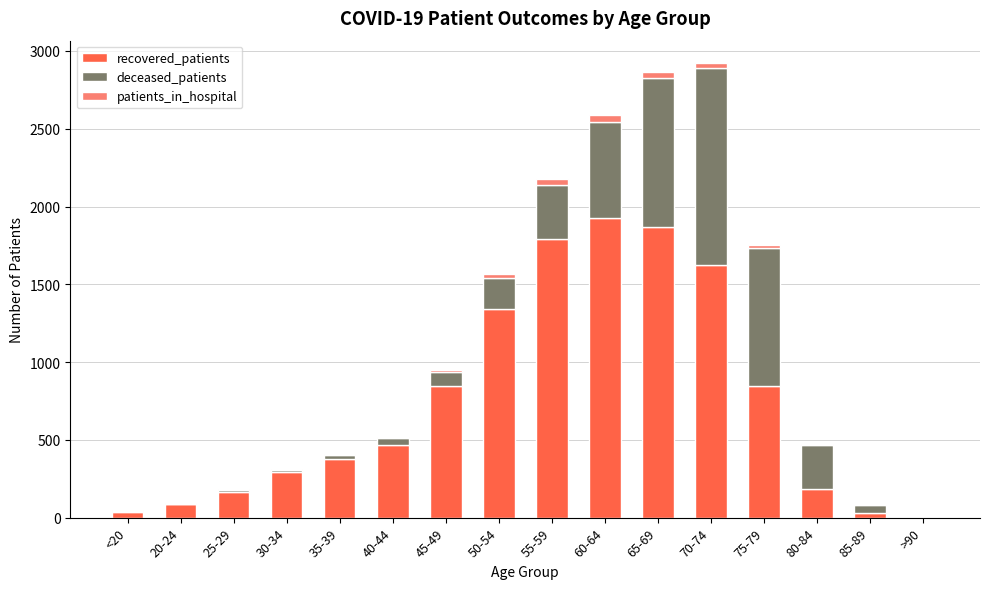

What is the sum of all recovered_patients values?

11903